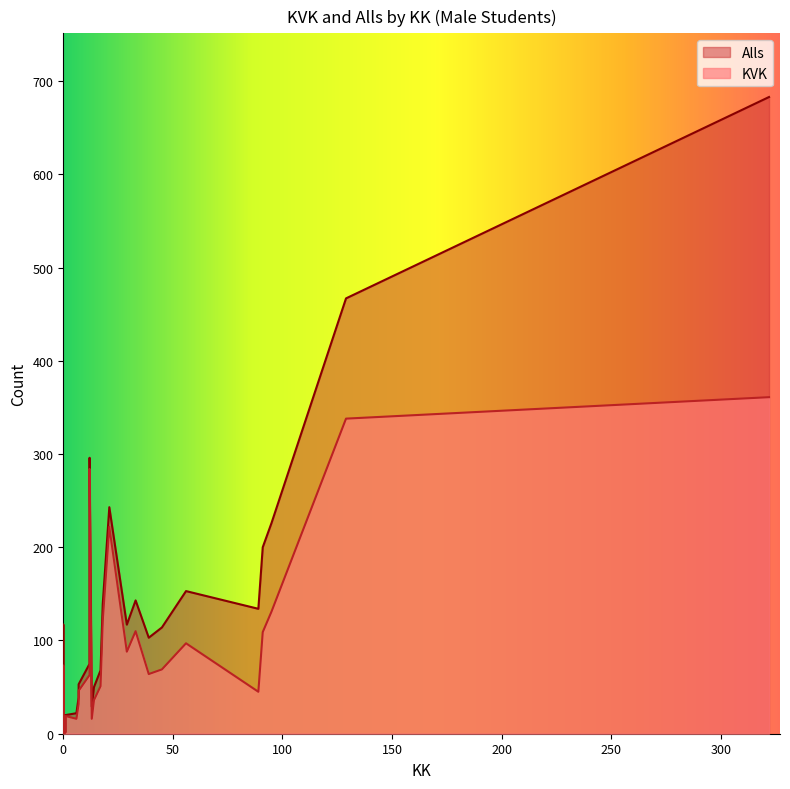

Reading right to left, transcribe all the data shown in this chart.

KVK: 1=19	29=88	129=338	0=1	7=32	6=16	39=64	0=1	56=97	33=110	7=46	14=36	17=51	12=284	0=1	0=70	45=69	1=1	1=1	322=361	91=109	95=131	89=45	13=16	21=222	12=63	18=121	0=73	0=4
Alls: 1=20	29=117	129=467	0=1	7=39	6=22	39=103	0=1	56=153	33=143	7=53	14=50	17=68	12=296	0=1	0=70	45=114	1=2	1=2	322=683	91=200	95=226	89=134	13=29	21=243	12=75	18=139	0=117	0=4